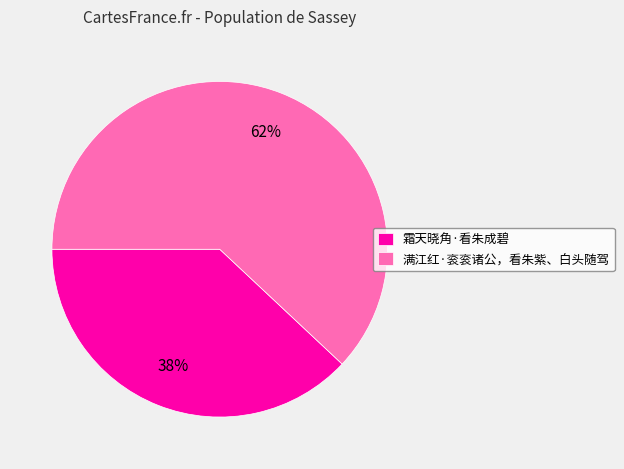

True or false: 满江红·衮衮诸公，看朱紫、白头随驾 accounts for 62% of the total.

True